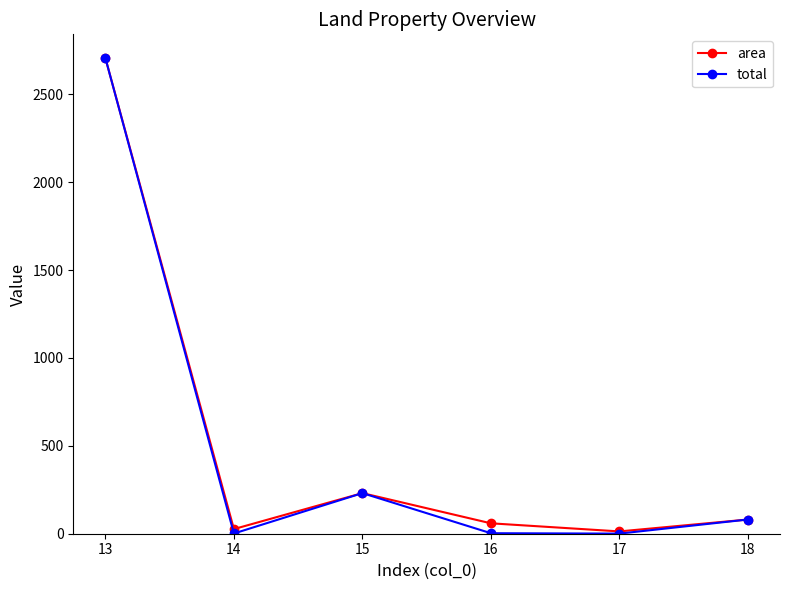

How many categories are shown in the chart?

6